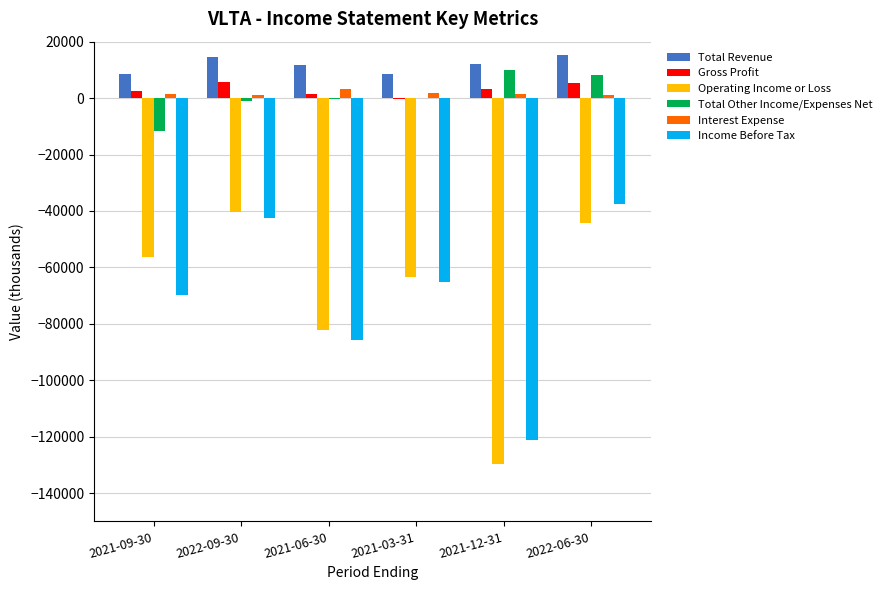

Which series has the largest total across all categories?

Total Revenue